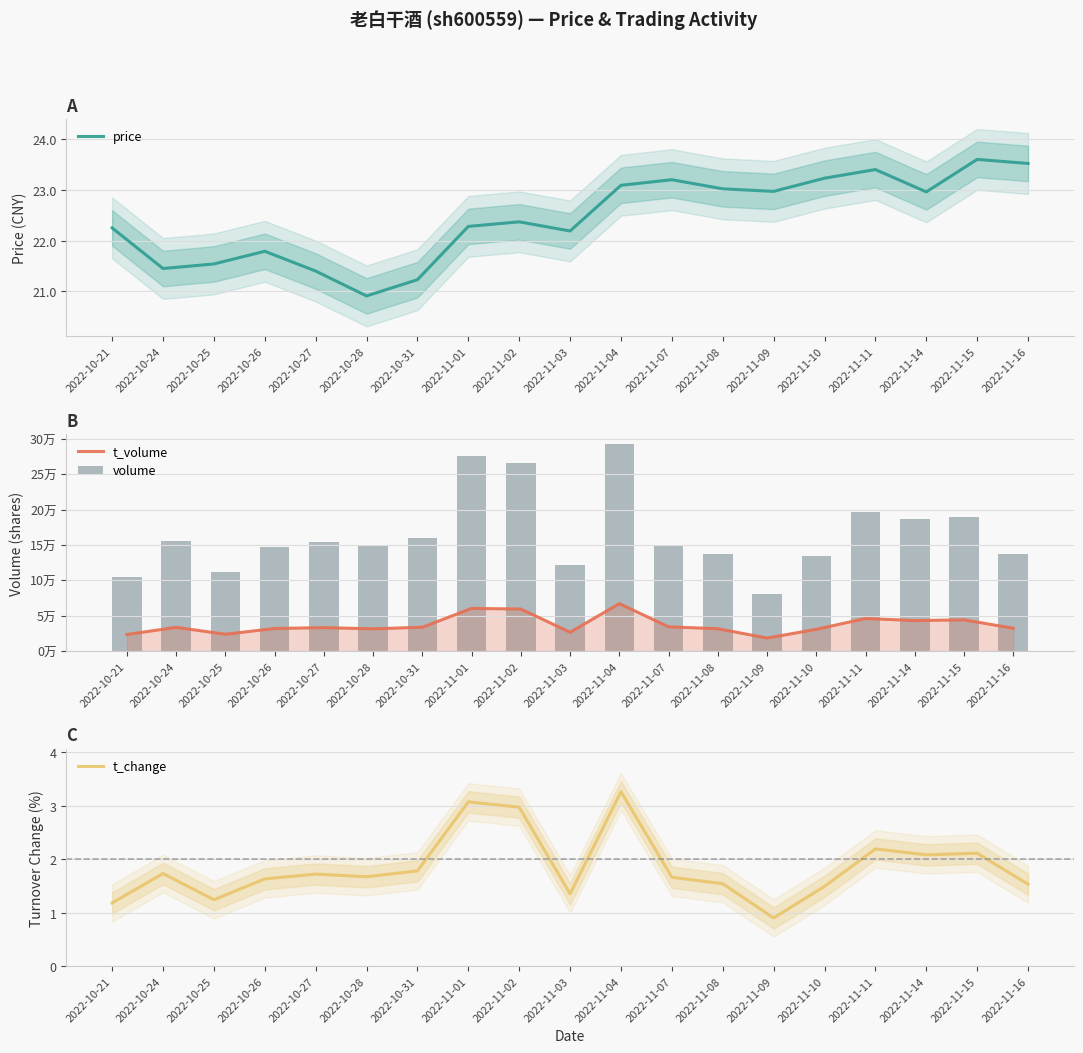

Is the value of t_change at 2022-11-07 greater than the value of price at 2022-11-09?

No